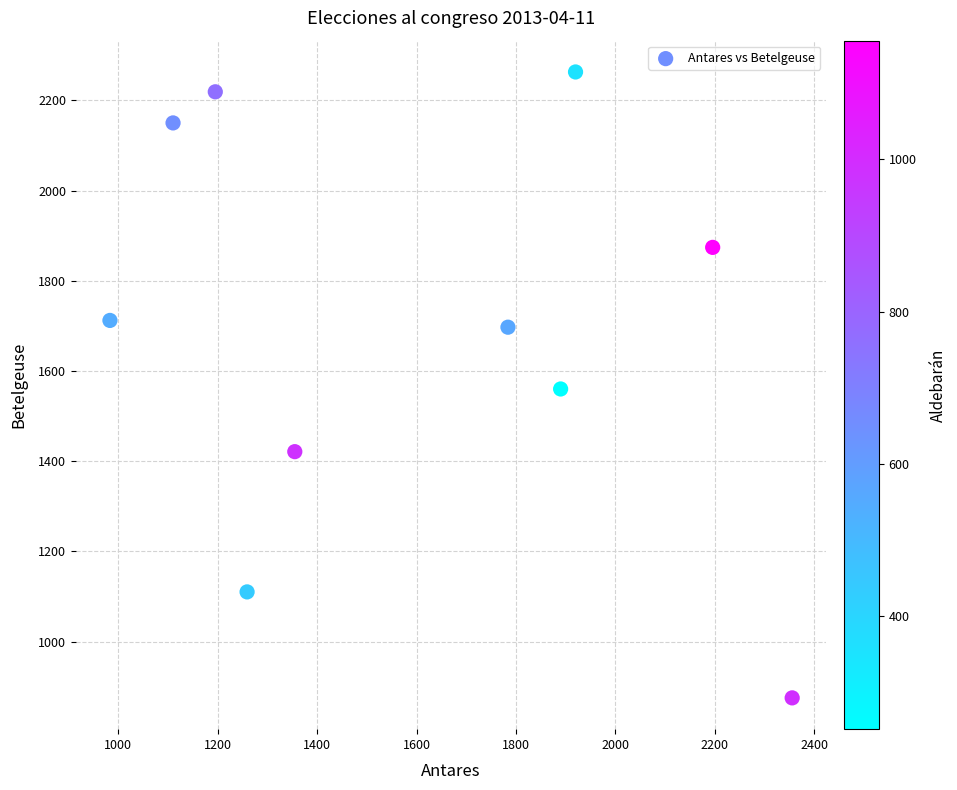

What is the average Y value?

1688